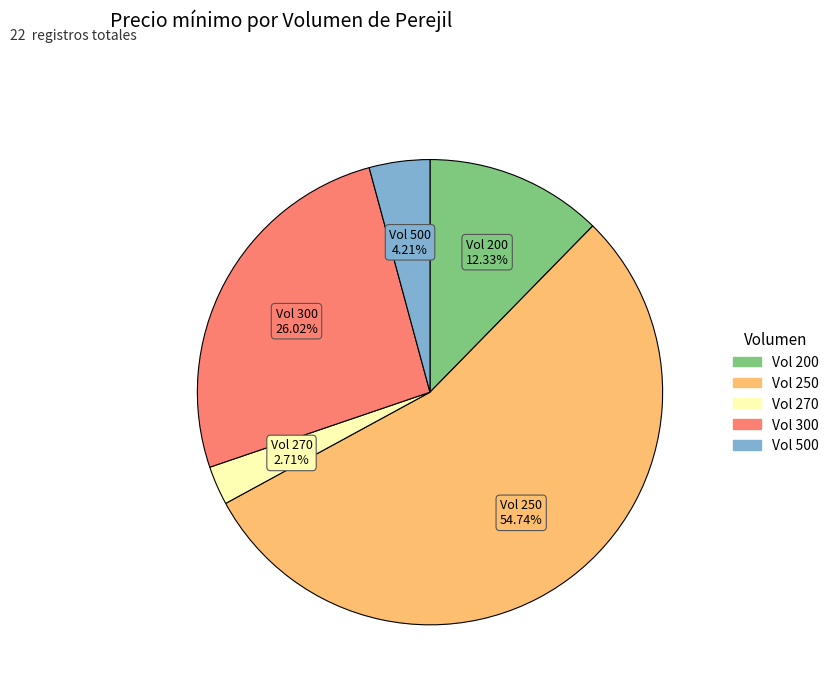

Is there a majority slice in this chart?

Yes